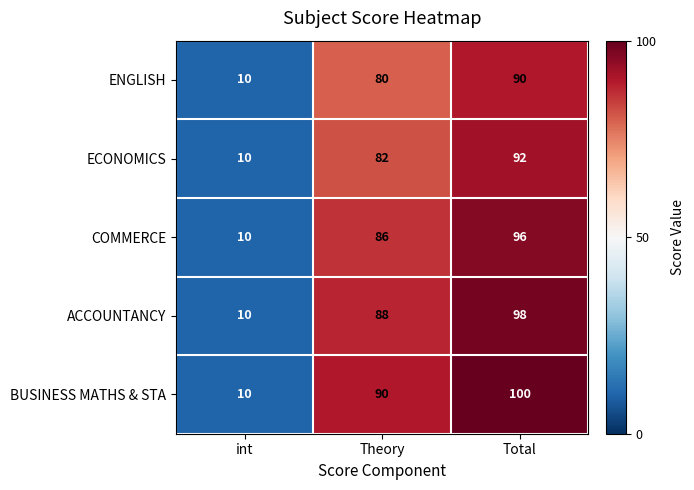

The ECONOMICS series shows 82 at Theory. True or false?

True